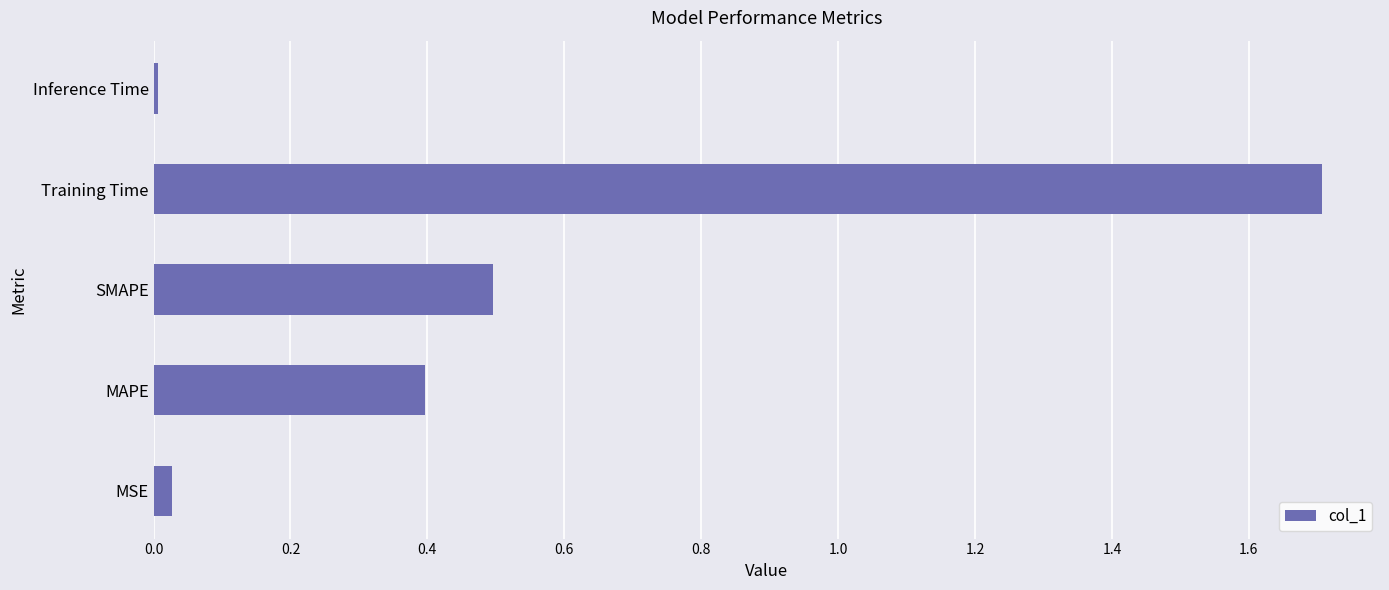

True or false: the data shows 0.4 at MAPE.

True